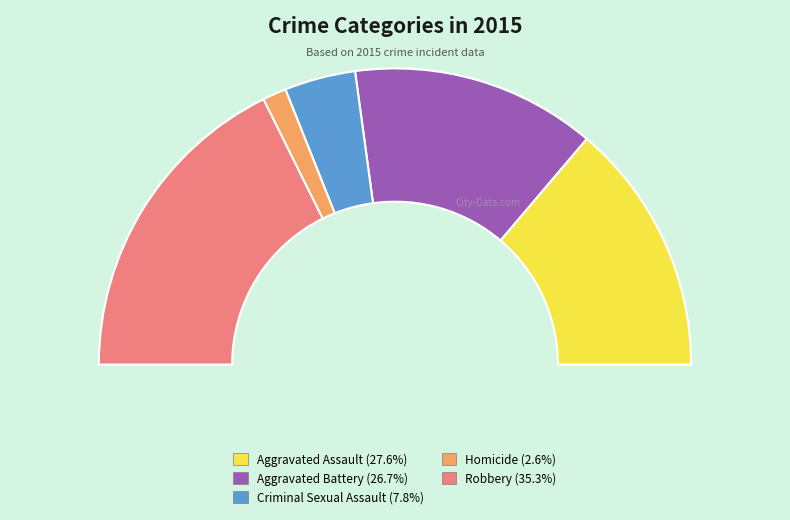

Rank the categories by value from highest to lowest.

Robbery, Aggravated Assault, Aggravated Battery, Criminal Sexual Assault, Homicide